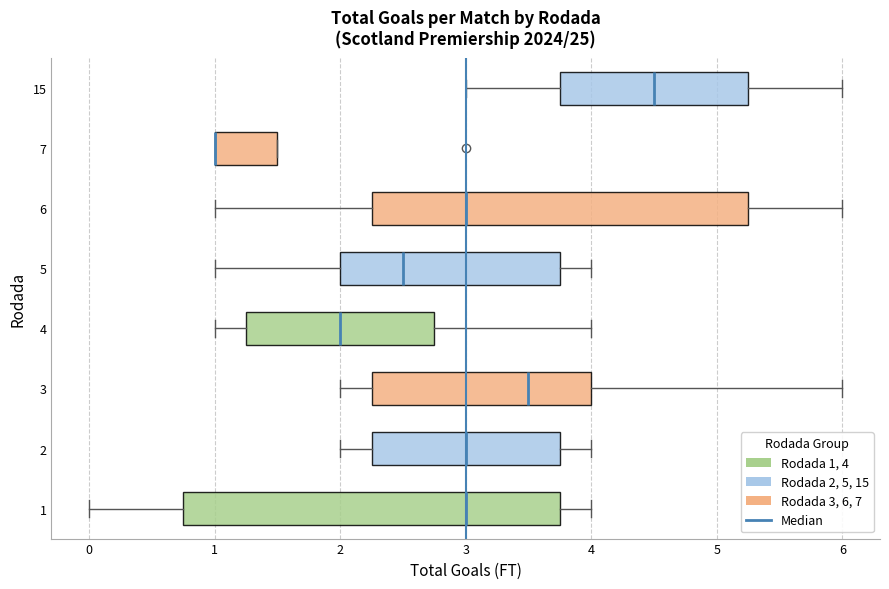

Reading bottom to top, transcribe this box plot: for each box, give where its median line is, the range the box spans, and where its two whiskers end, as read against the x-axis. The values are not printed on the chart, so give them approximately, as read against the axis.

1: median 3.0, box 0.8 to 3.8, whiskers 0.0 to 4.0
2: median 3.0, box 2.3 to 3.8, whiskers 2.0 to 4.0
3: median 3.5, box 2.3 to 4.0, whiskers 2.0 to 6.0
4: median 2.0, box 1.3 to 2.8, whiskers 1.0 to 4.0
5: median 2.5, box 2.0 to 3.8, whiskers 1.0 to 4.0
6: median 3.0, box 2.3 to 5.3, whiskers 1.0 to 6.0
7: median 1.0 (drawn on the box's left edge), box 1.0 to 1.5, whiskers 1.0 to 1.5
15: median 4.5, box 3.8 to 5.3, whiskers 3.0 to 6.0